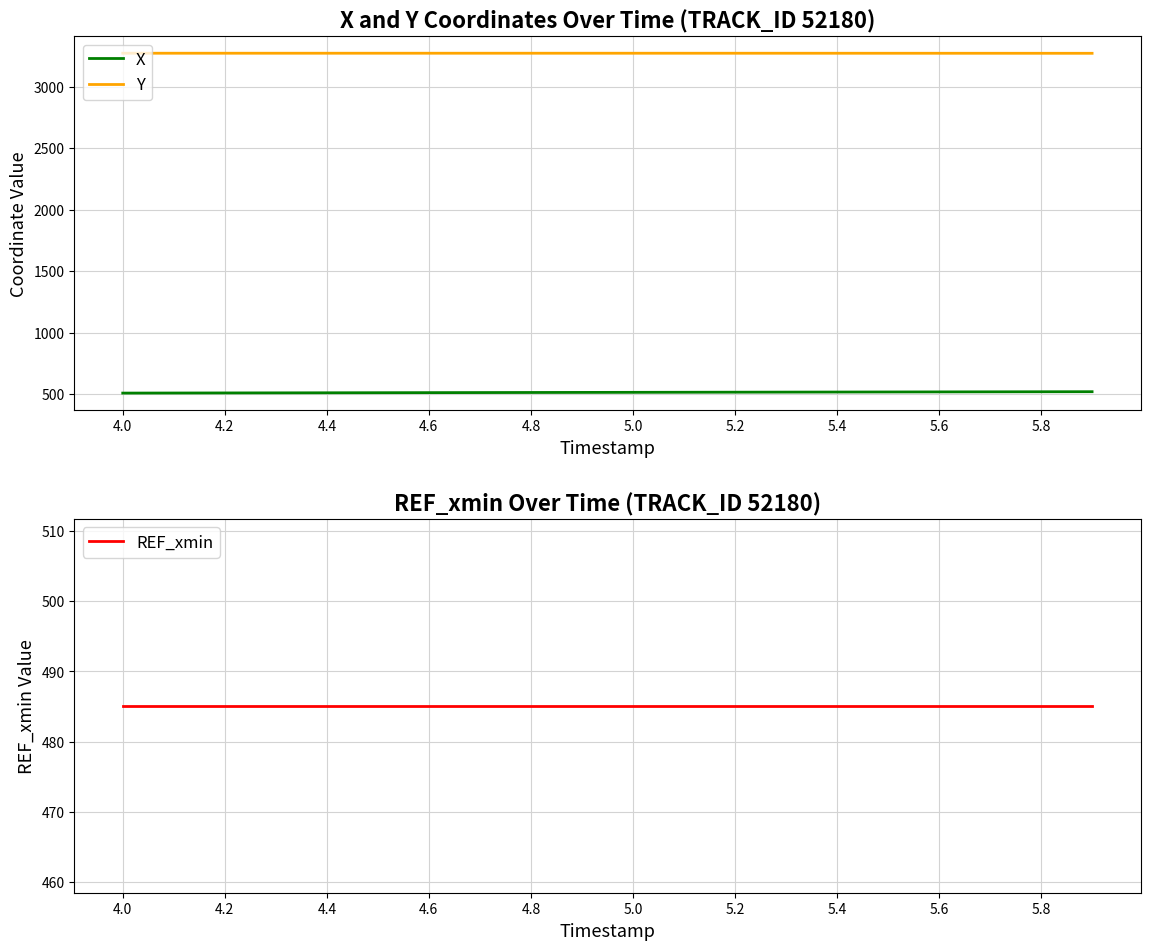

What is the lowest value of the X series?

509.2